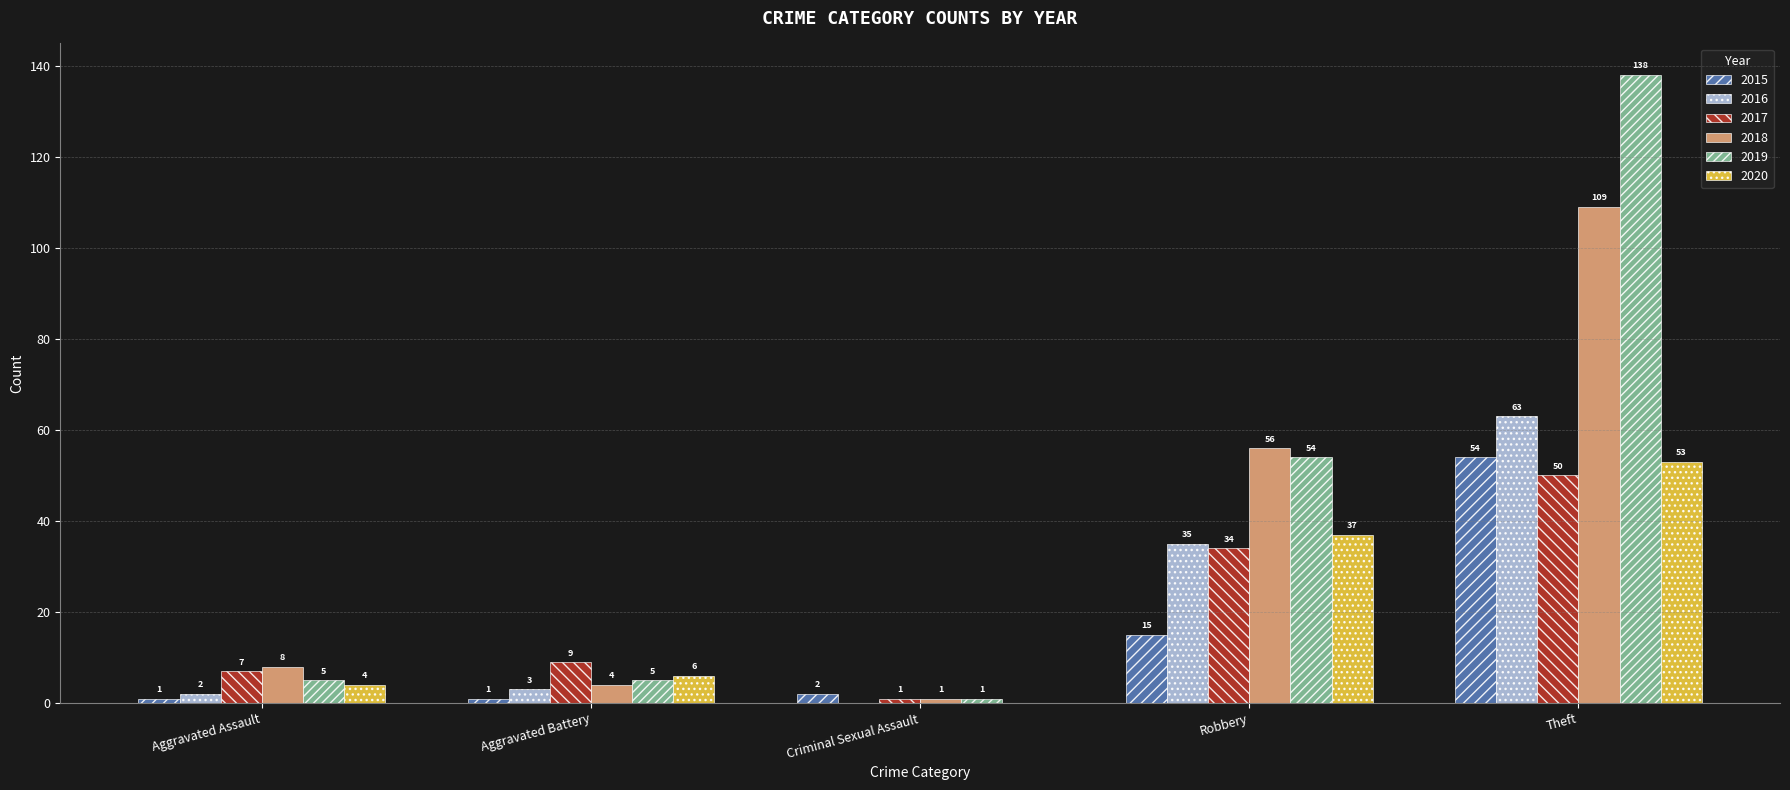

True or false: 2018 has a value of 193 at Theft.

False